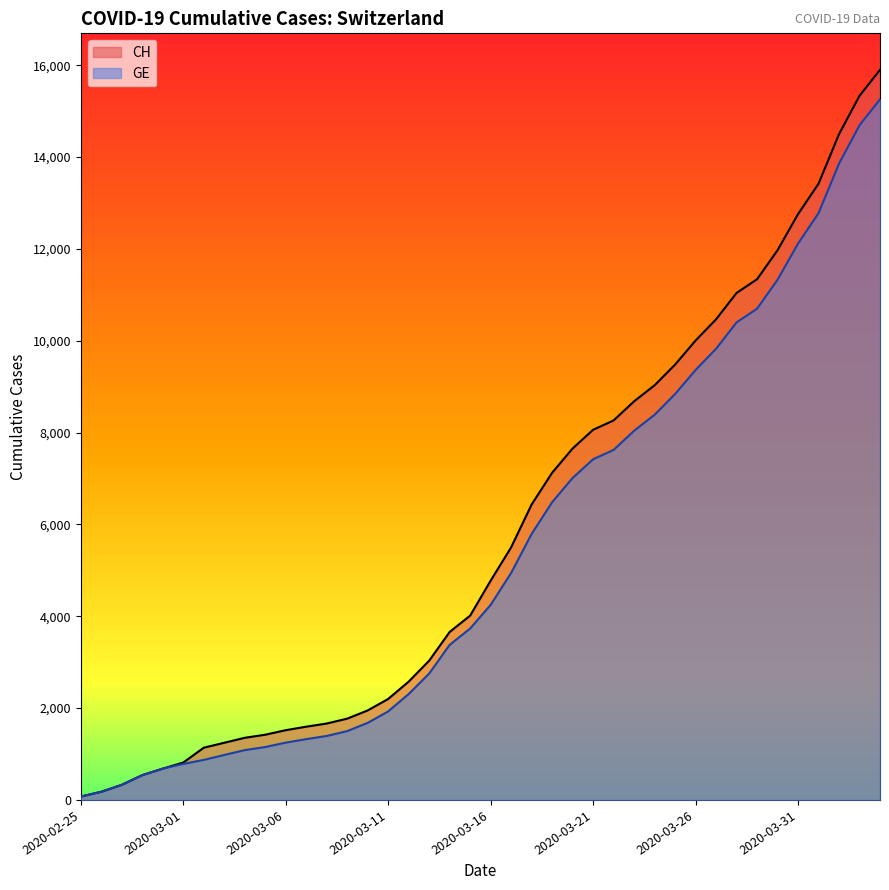

Does the chart have visible grid lines?

No